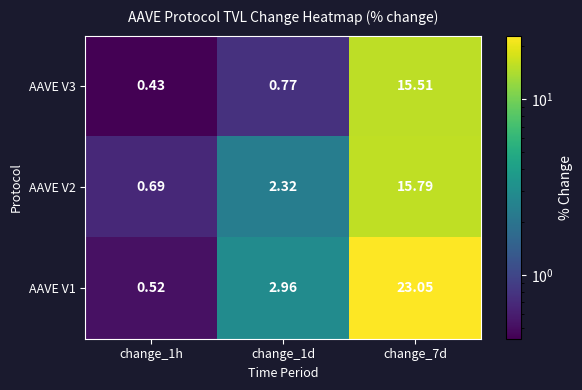

Is the value of AAVE V3 at change_1h greater than the value of AAVE V1 at change_1h?

No